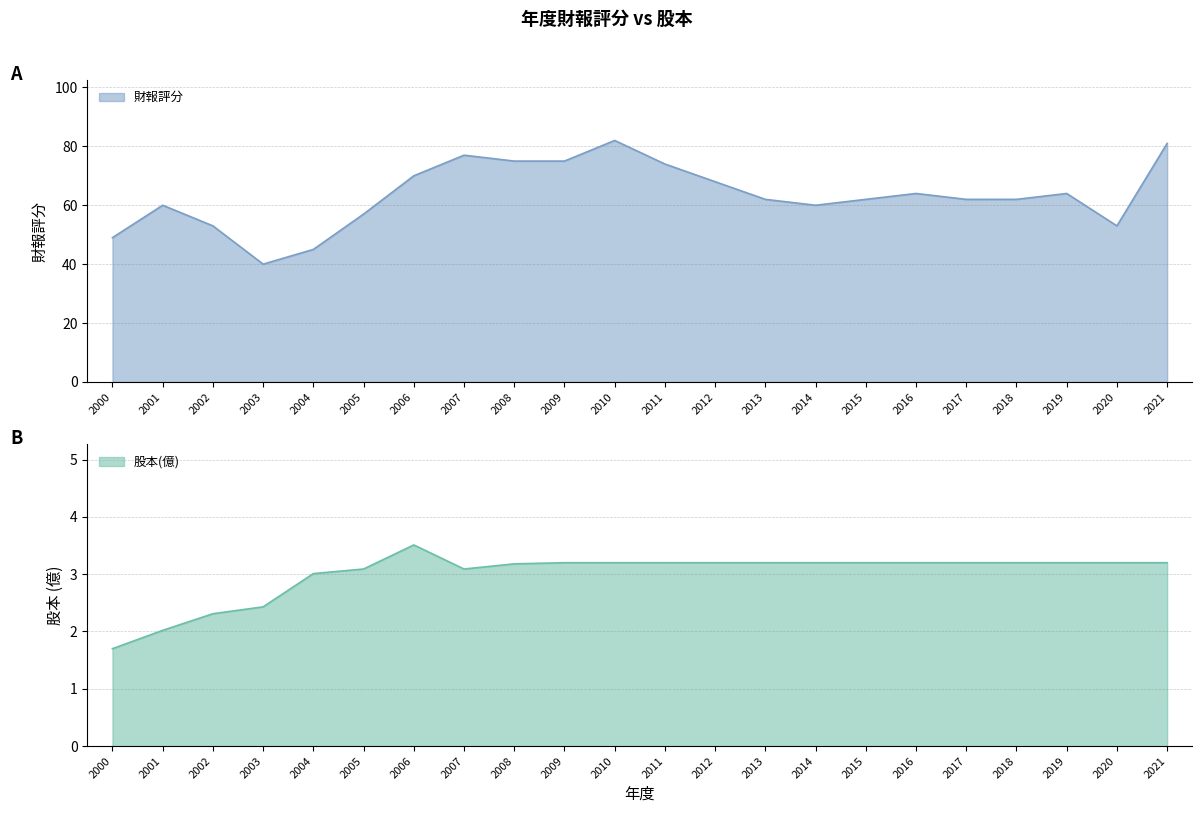

Which has a higher value, 2004 or 2011?

2011